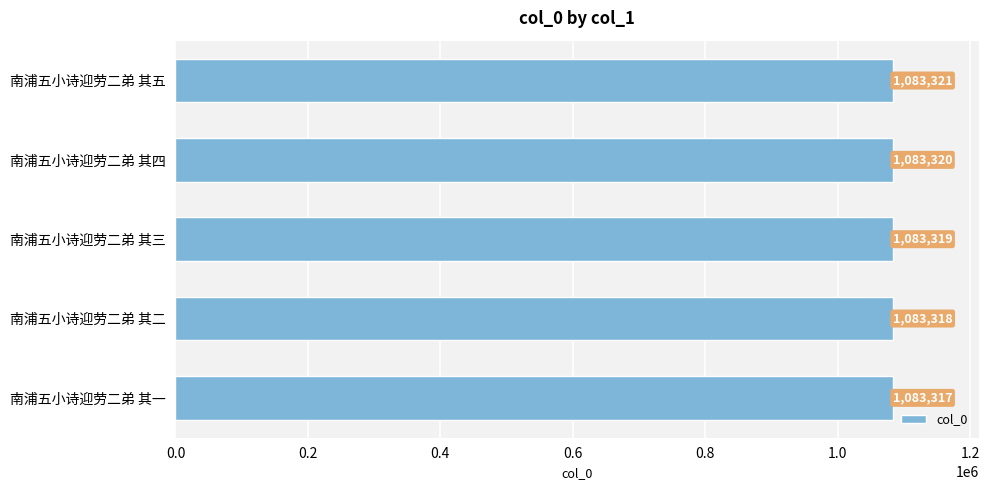

How many bars are there in total?

5